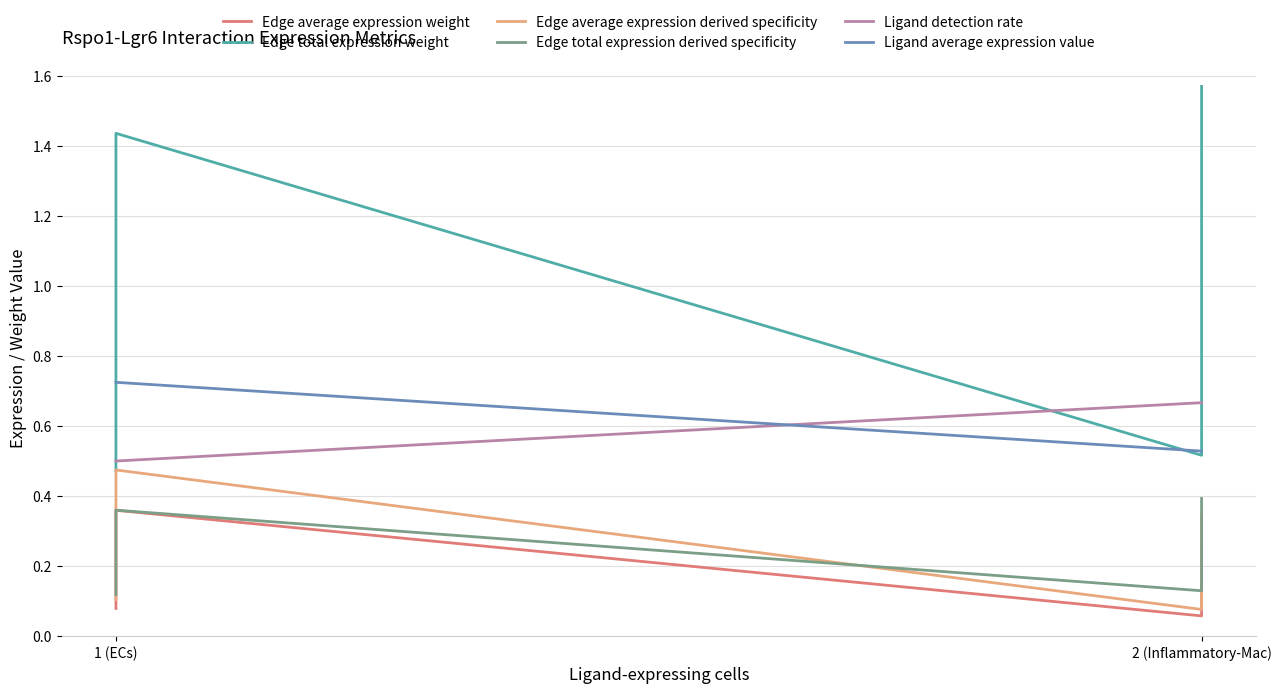

What is the difference between the second highest and second lowest values in the Edge average expression weight series?

0.2